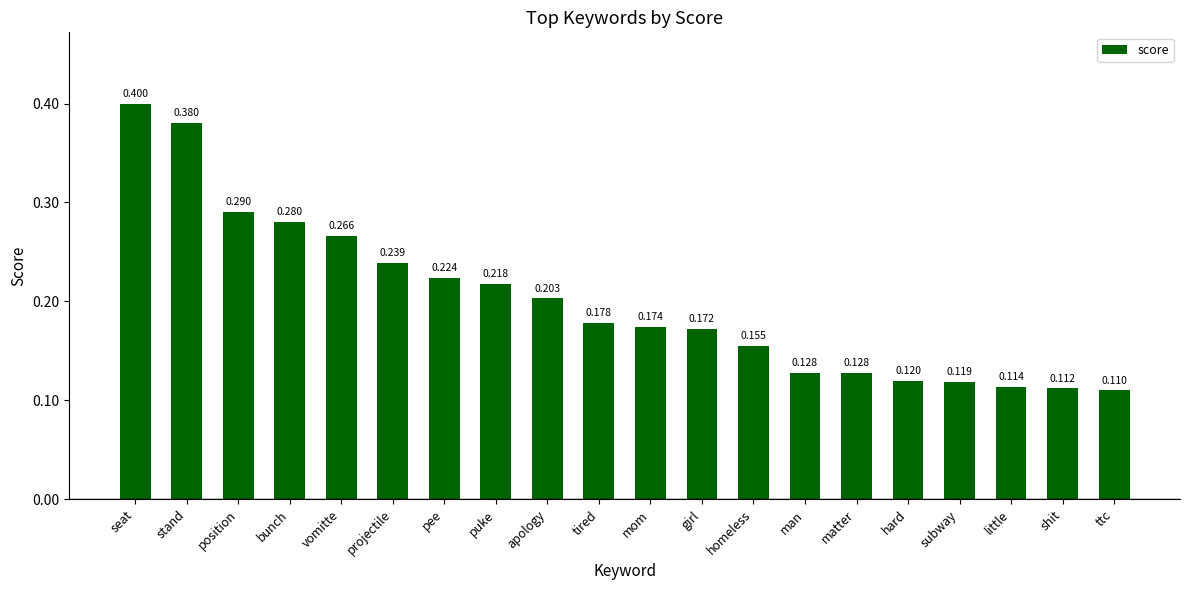

Are the bars grouped side by side (vs. stacked)?

No